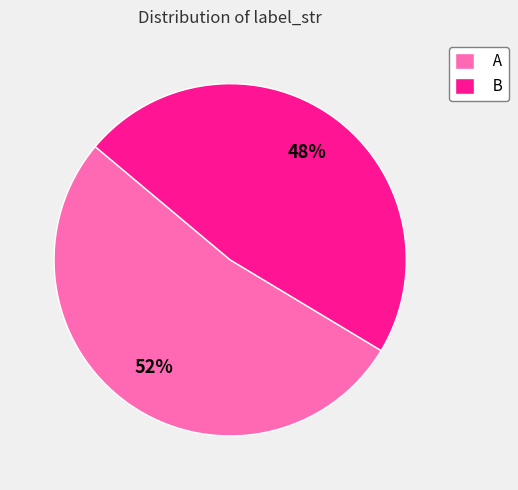

Is it true that B is 48% of the pie?

True